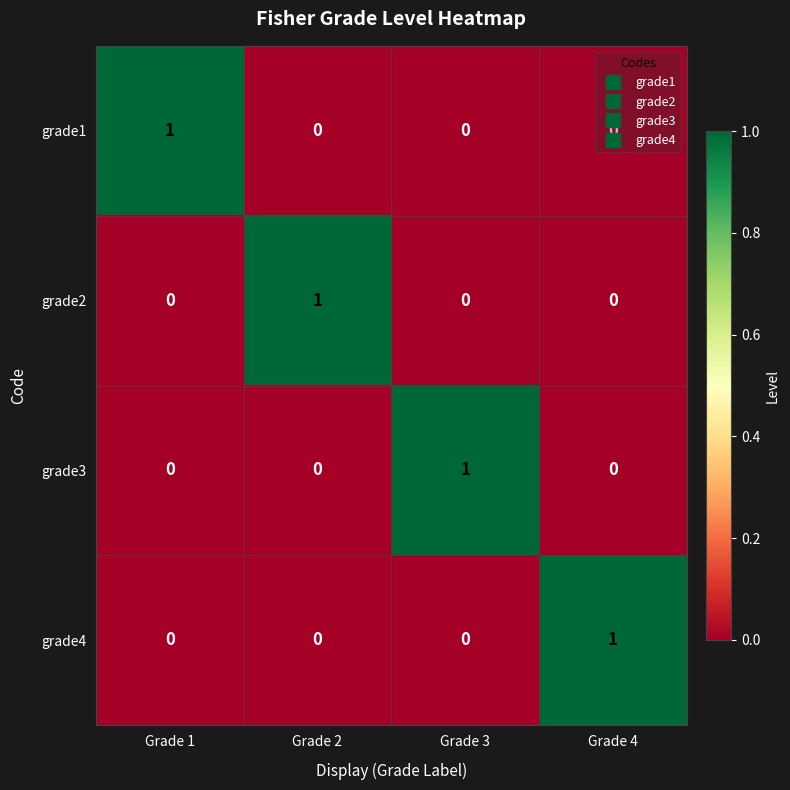

True or false: grade4 has a value of 0 at Grade 3.

True